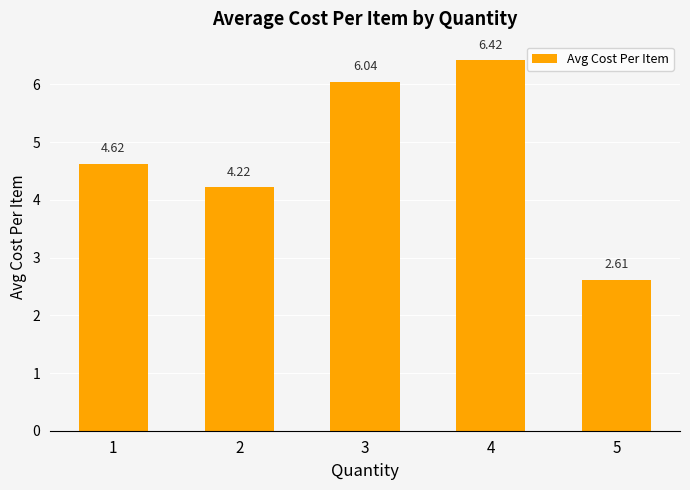

What is the sum of all values?

23.9